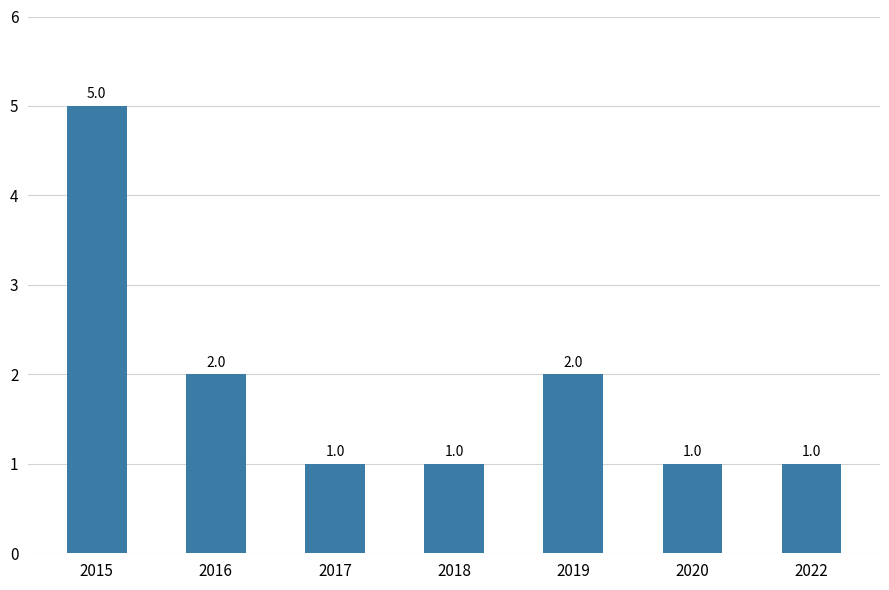

Does the chart contain any negative values?

No